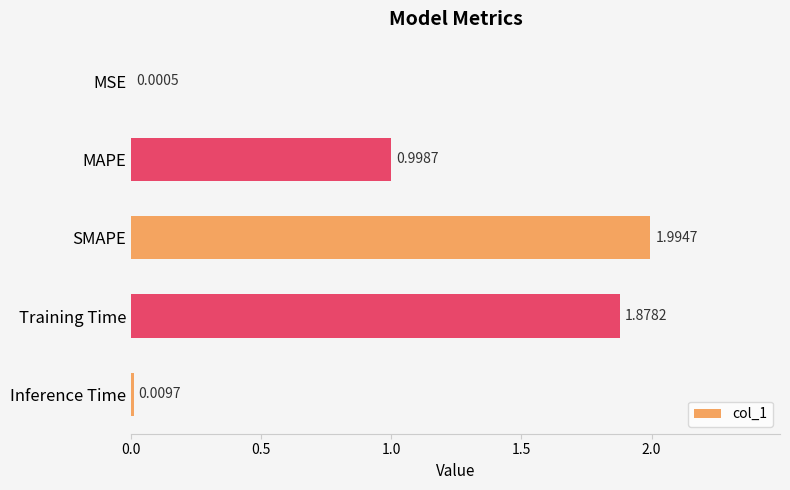

Which has a higher value, MAPE or SMAPE?

SMAPE